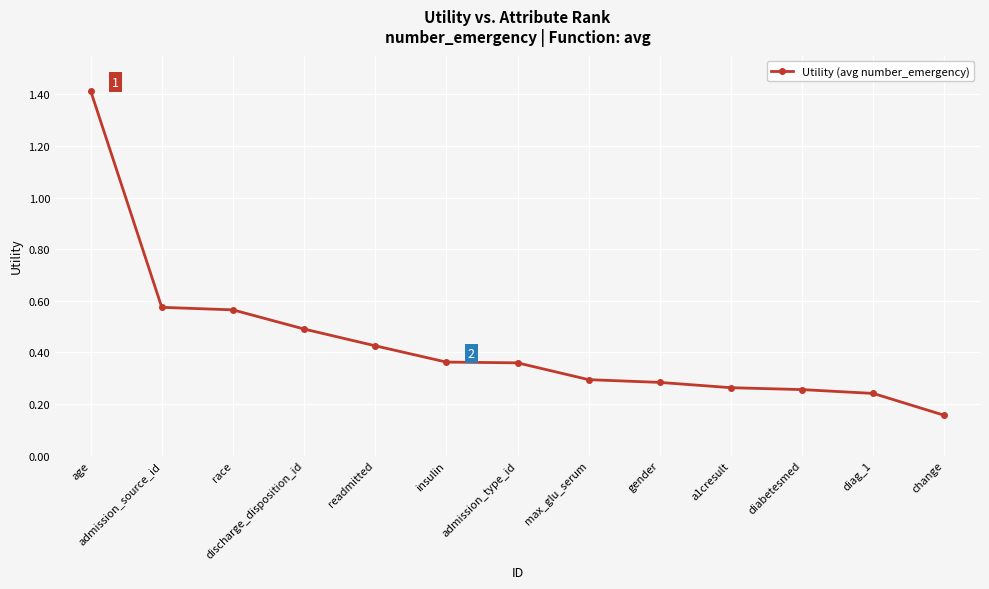

Where is the data nearest to the value 0?

change